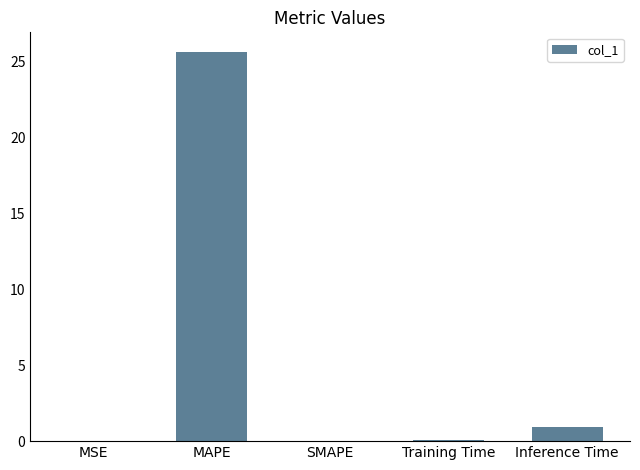

Which label corresponds to the largest value in the chart?

MAPE